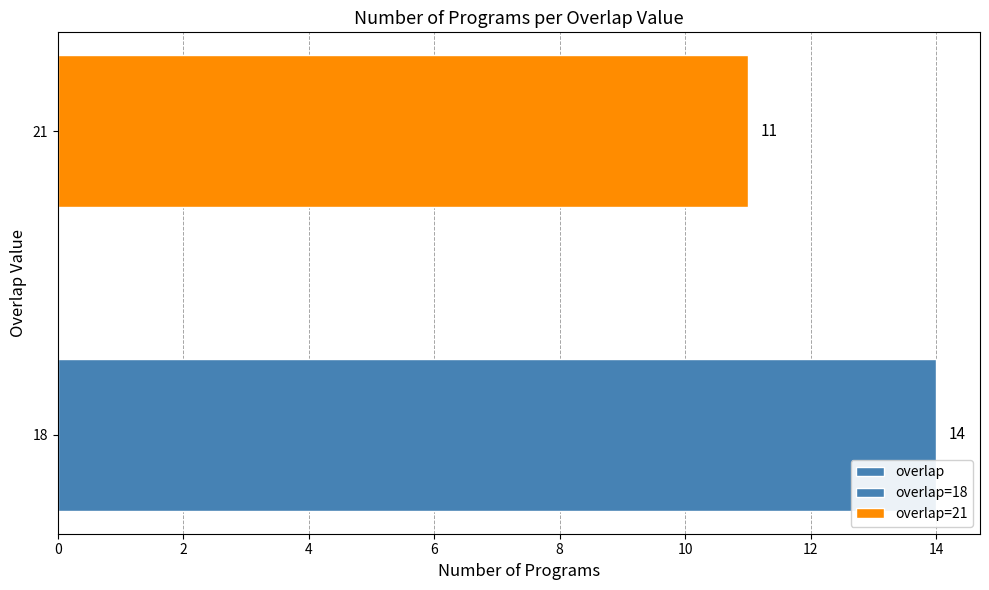

Reading right to left, list all the values displayed in this chart.

11	14